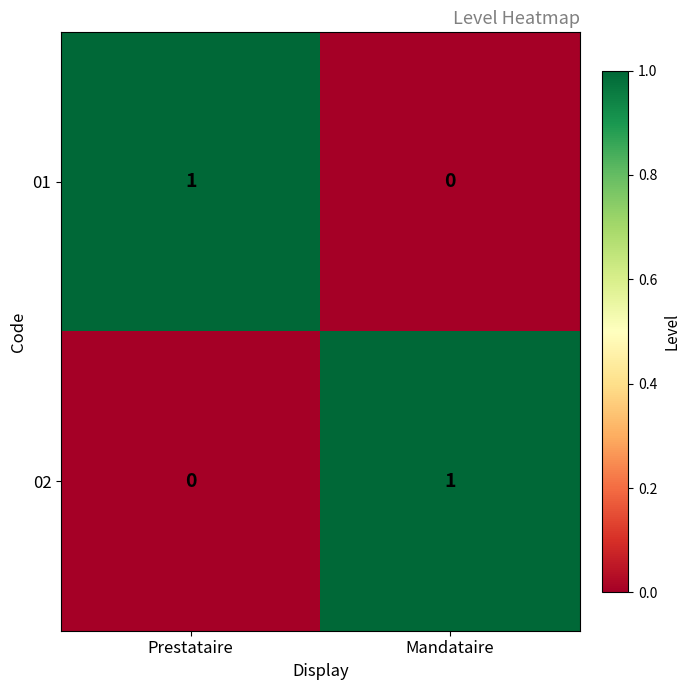

True or false: 02 has a value of 1 at Mandataire.

True